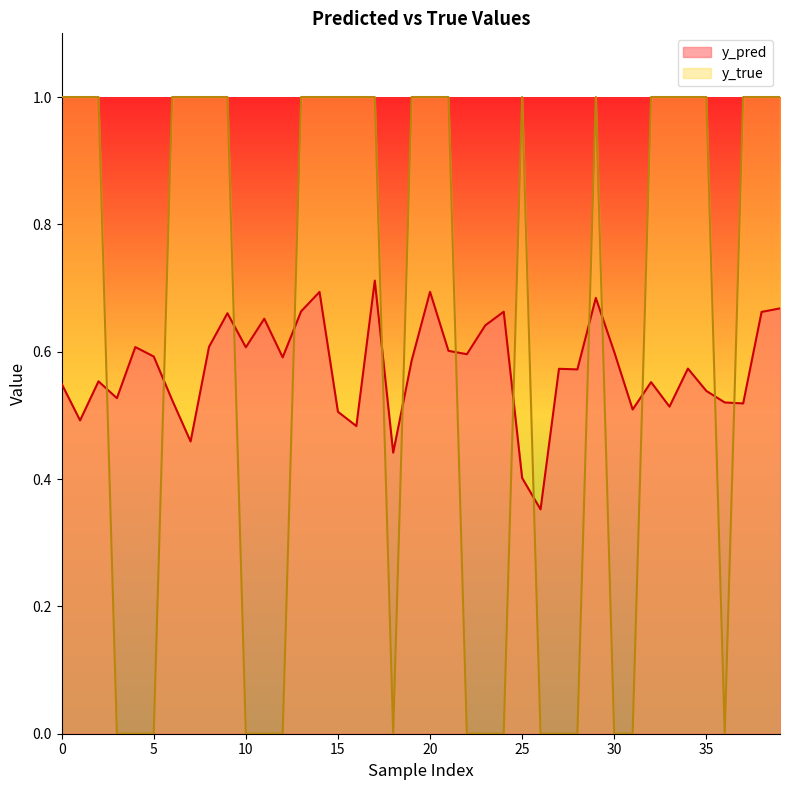

Count the y_true values in the range 0 to 1.

40